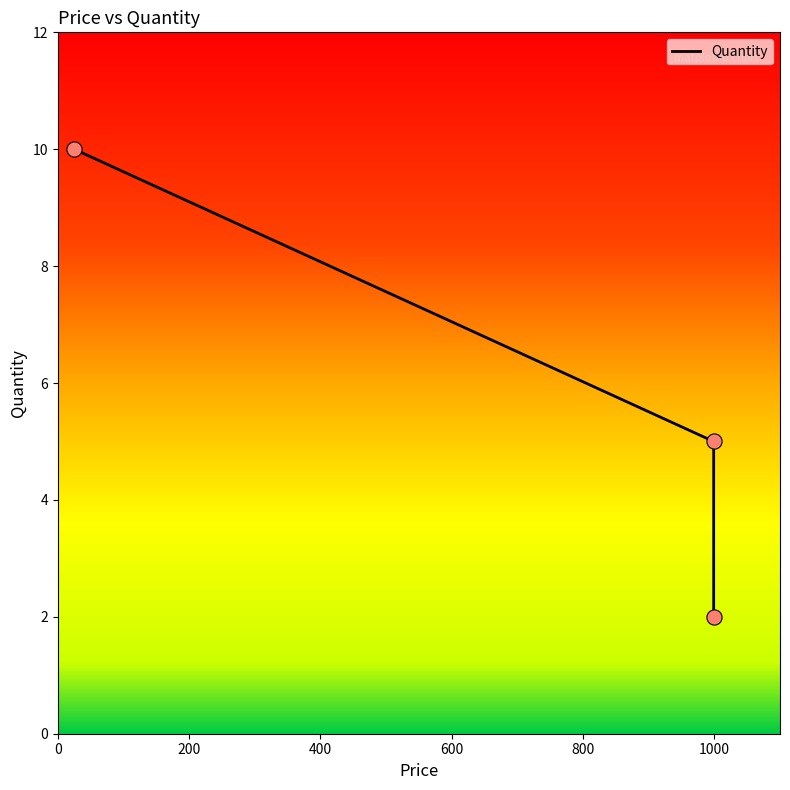

What is the ratio of the value at 25 to the value at 999?

2.0